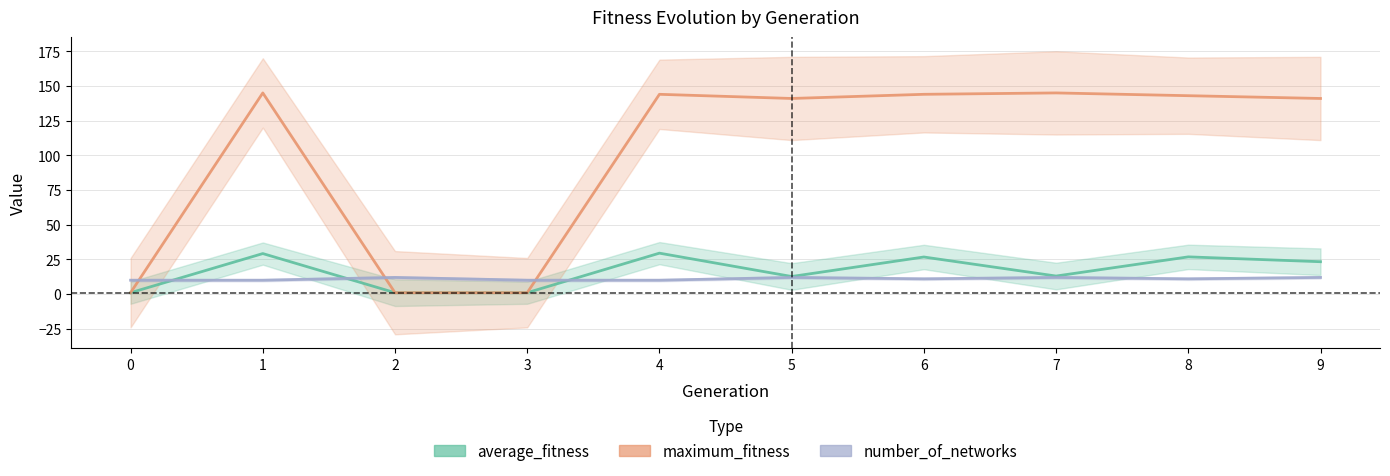

True or false: maximum_fitness has a value of 1.6 at 3.

False